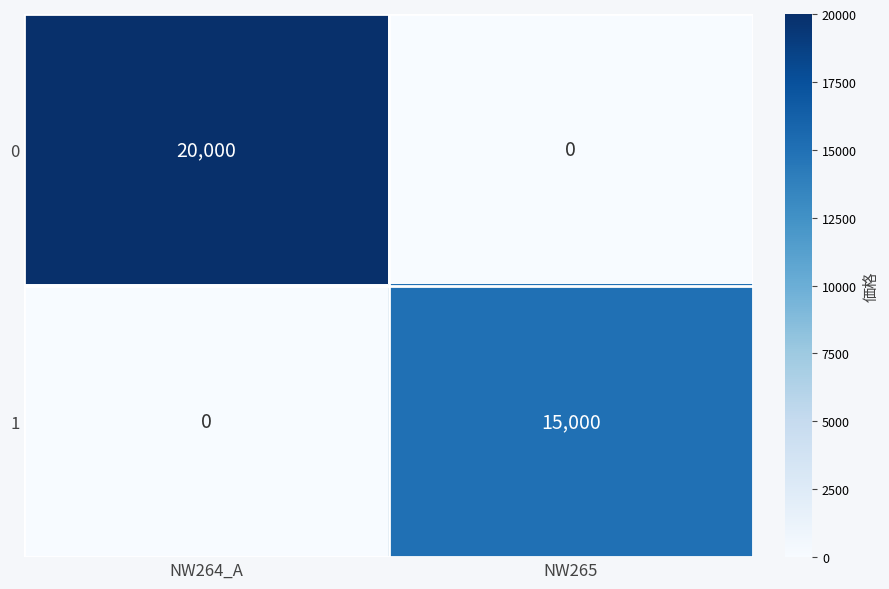

The value of 1 at NW265 is 22556. True or false?

False